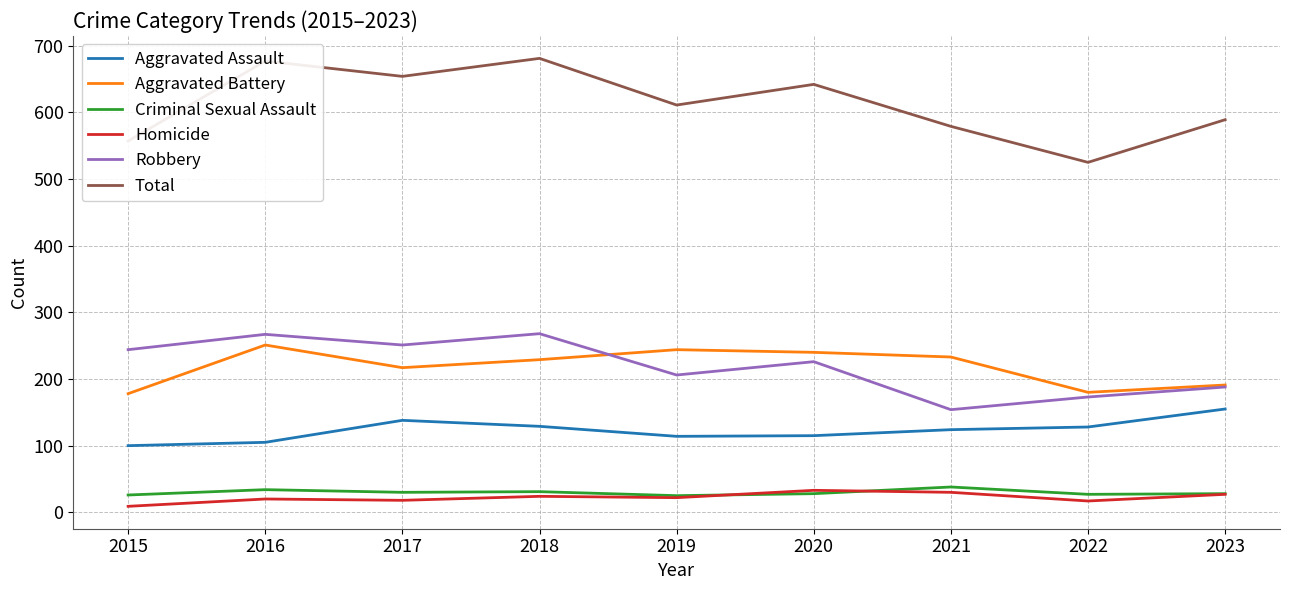

What is the difference between the maximum and minimum values in the Total series?

156